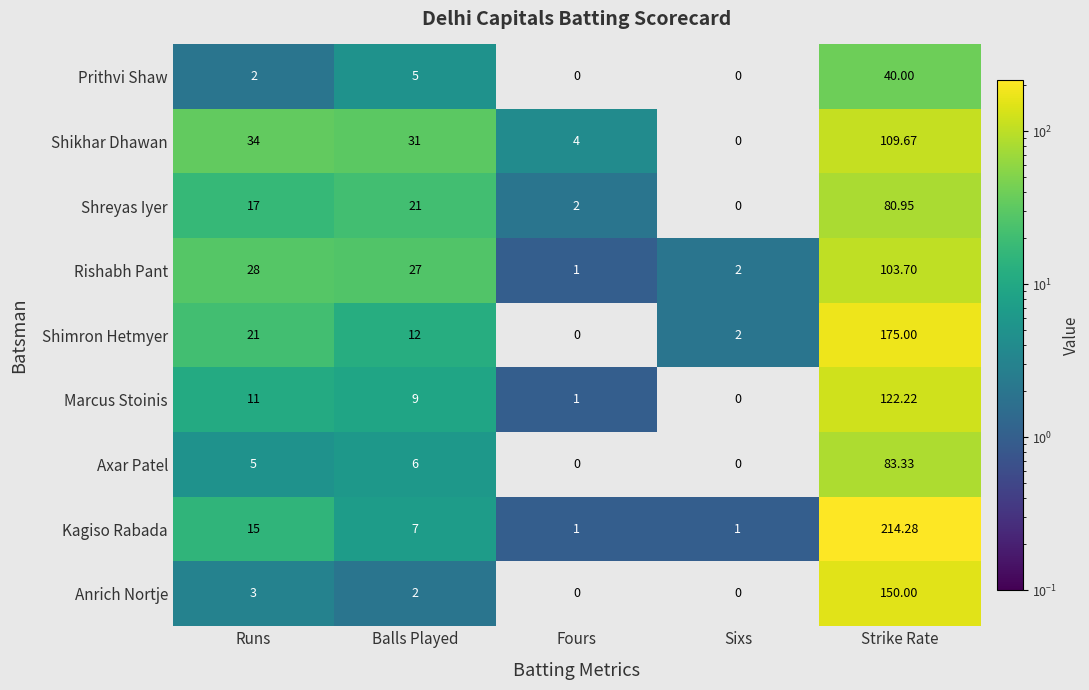

Which series has the widest spread of values?

Kagiso Rabada